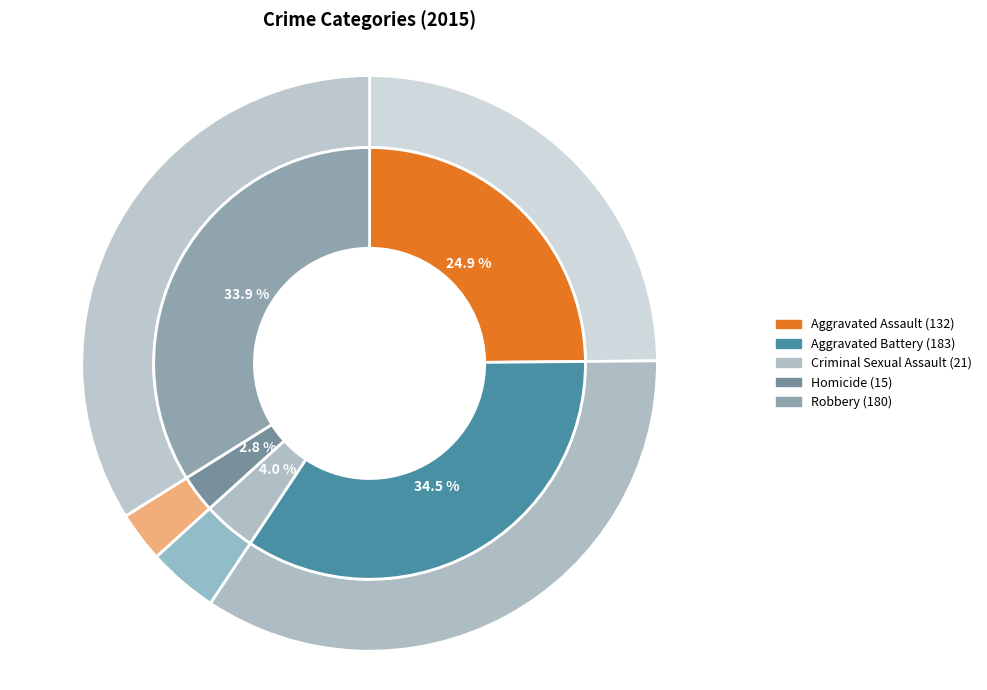

How many slices are in this pie chart?

5